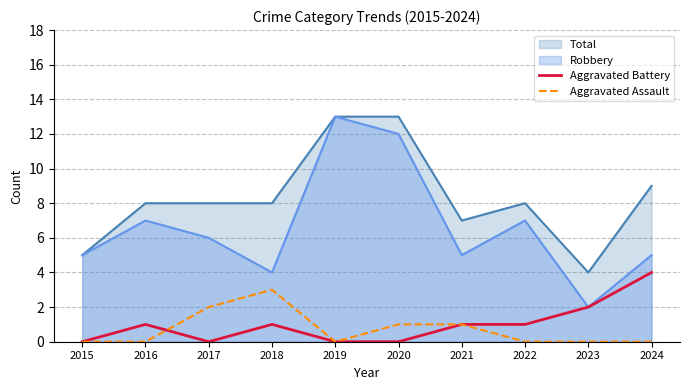

True or false: Total and Aggravated Battery cross at least once.

False